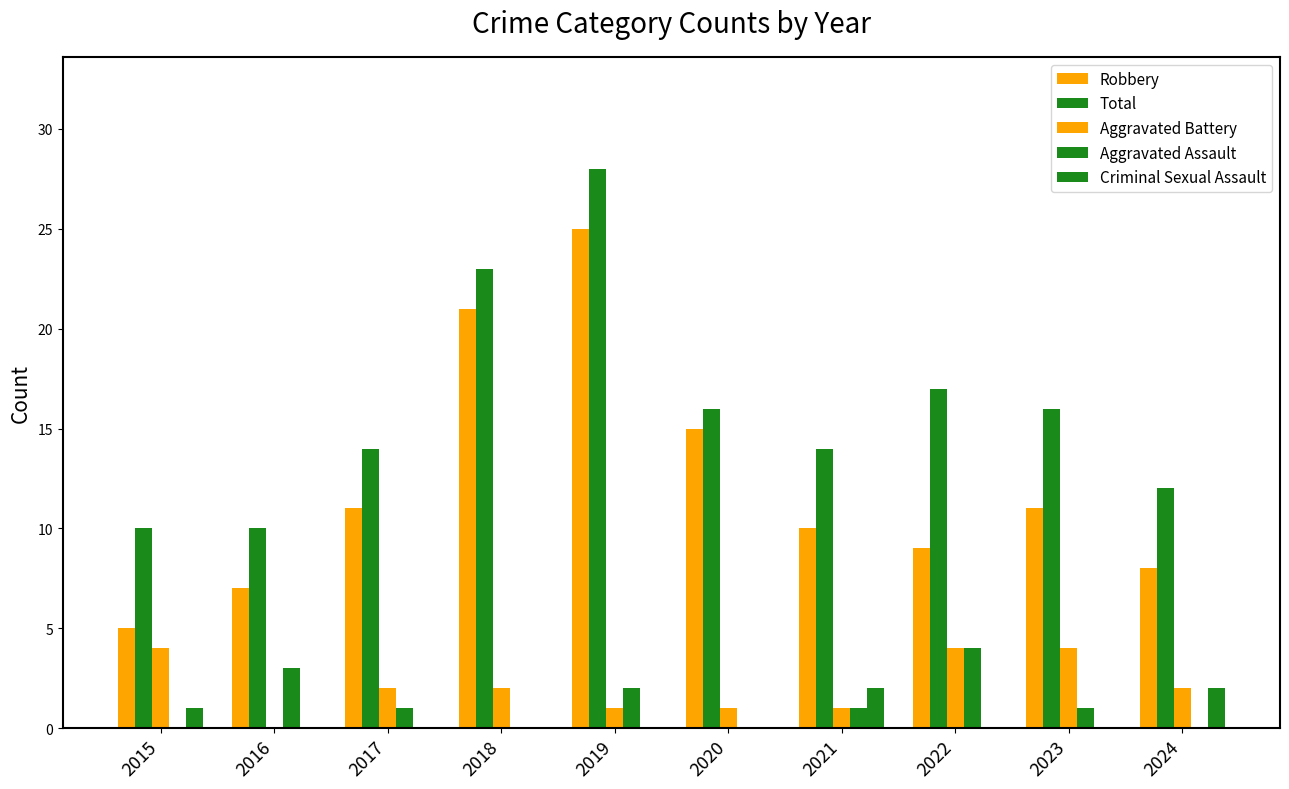

What is the sum of all Aggravated Assault values?

12